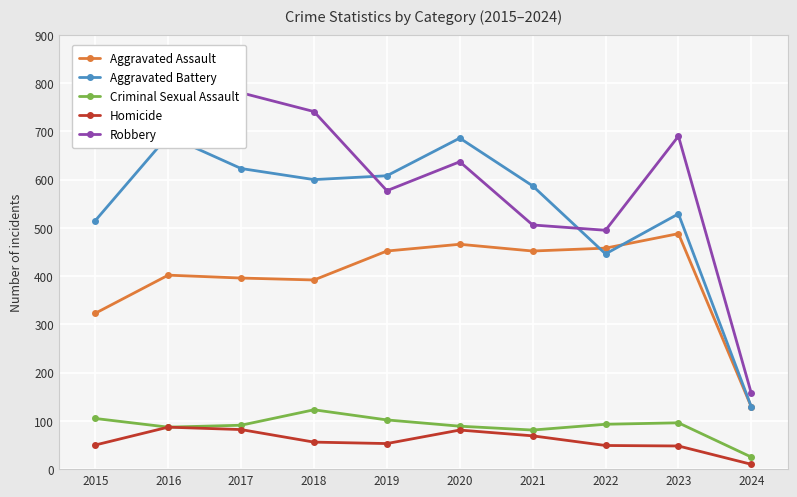

At which label does Robbery first exceed 690?

2015